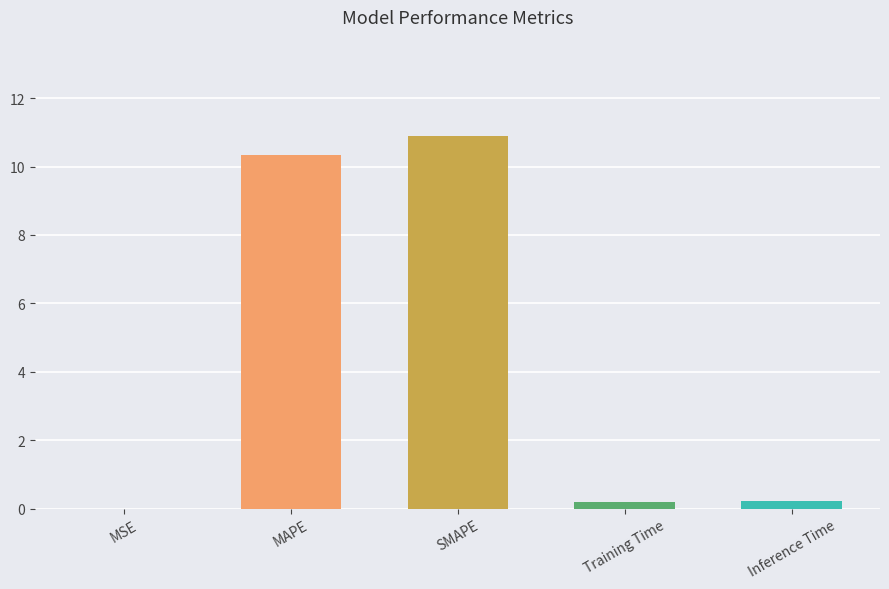

What is the sum of all values?

21.7